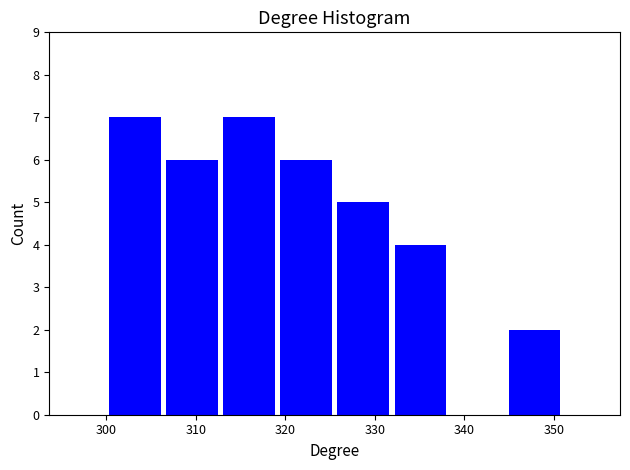

Reading left to right, list every bar in this chart as the range it spans on the x-axis followed by its height. Neither the bar edges nor the heights are printed on the chart, so give them approximately, as read against the axes.

300 to 306: 7
306 to 313: 6
313 to 319: 7
319 to 326: 6
326 to 332: 5
332 to 338: 4
338 to 345: 0
345 to 351: 2